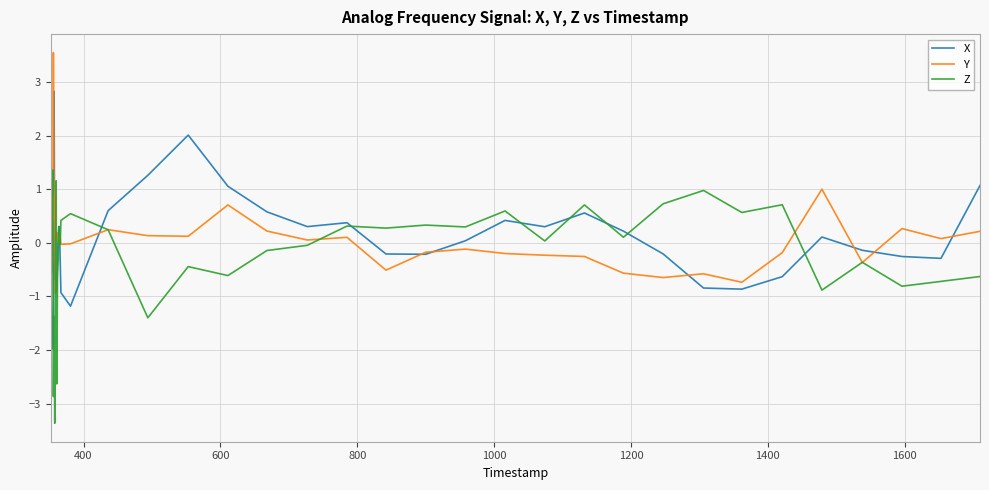

What is the maximum value shown in the chart?

3.6